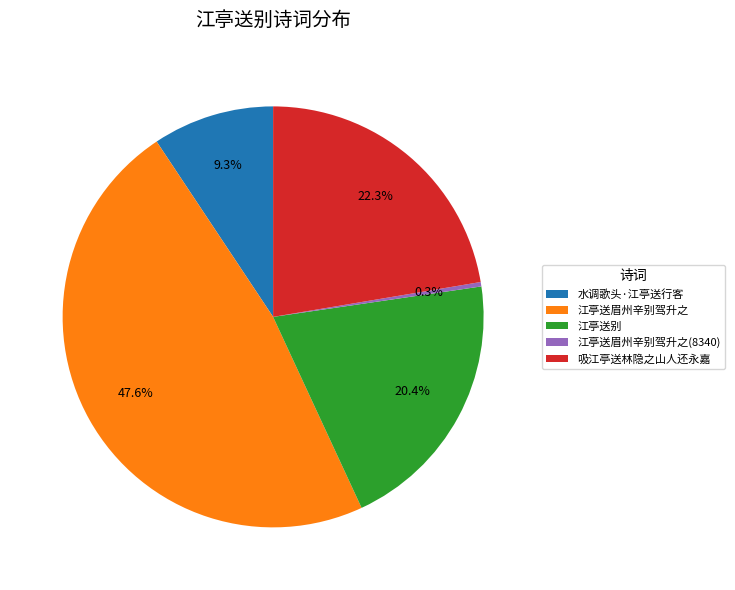

Is there any slice that represents more than half of the pie?

No